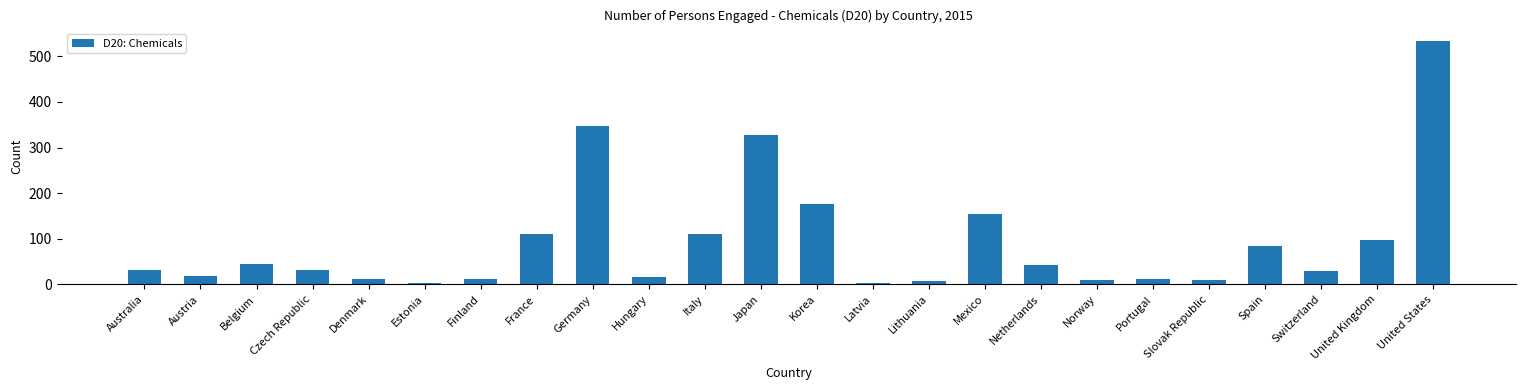

What is the change in value from Germany to Latvia?

-345.1